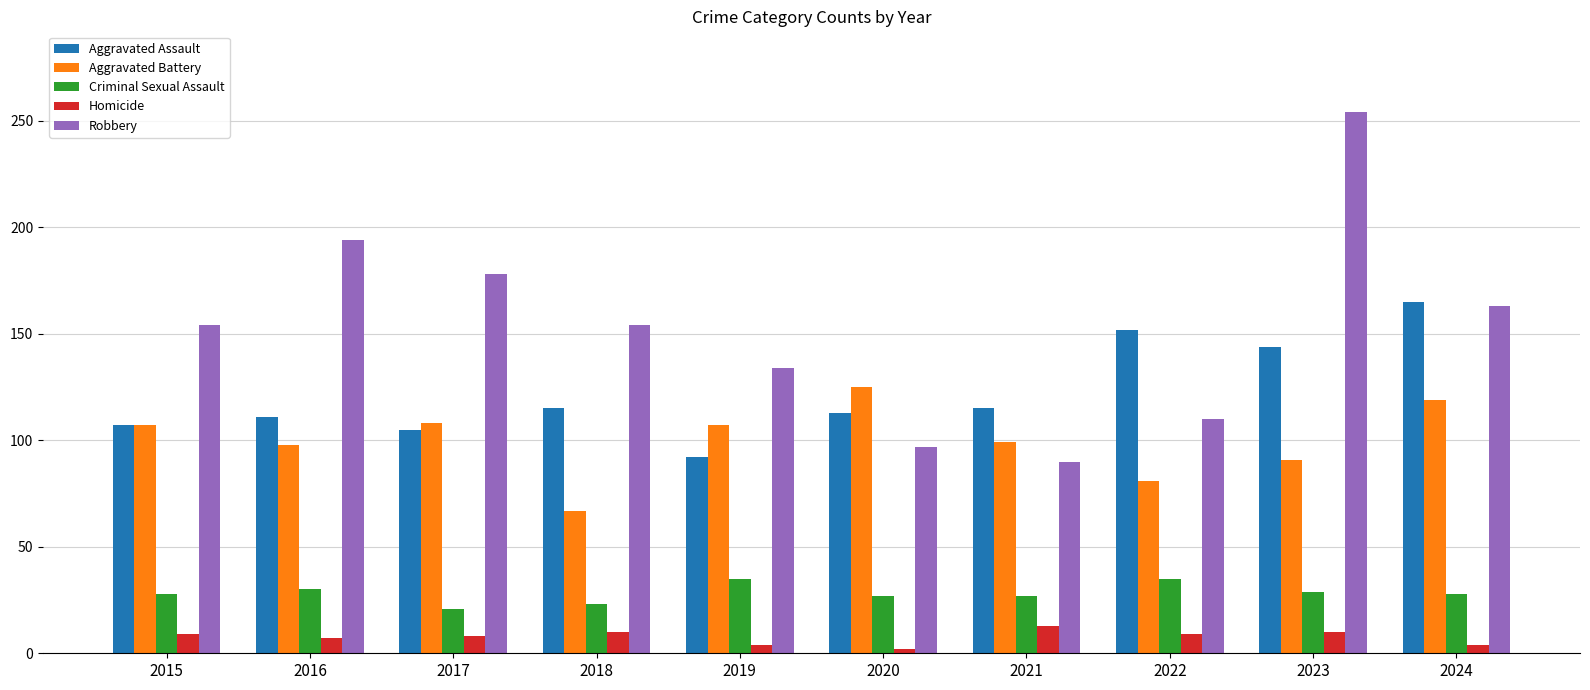

Read the Criminal Sexual Assault value at 2022, to the nearest 10.

40